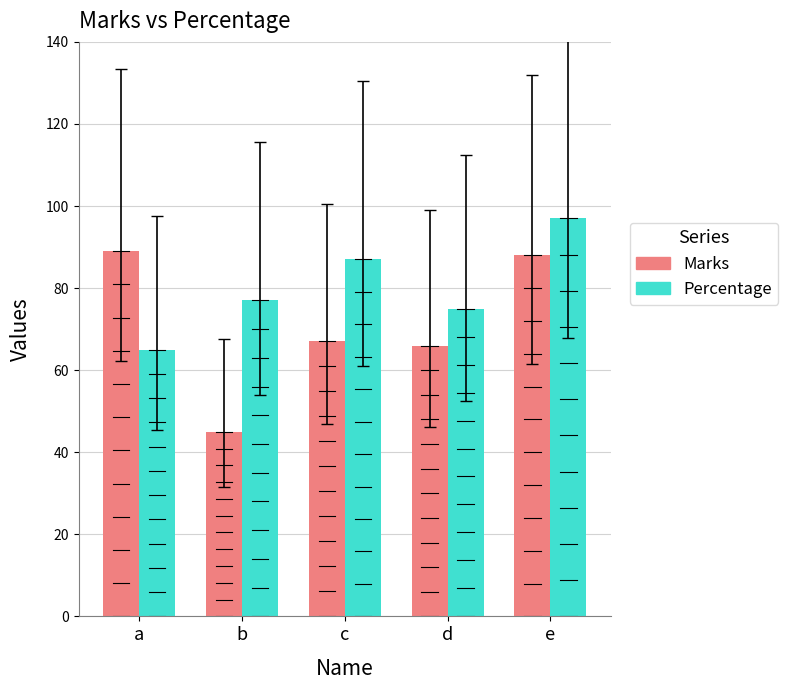

List the series in order of their peak value, lowest first.

Marks, Percentage